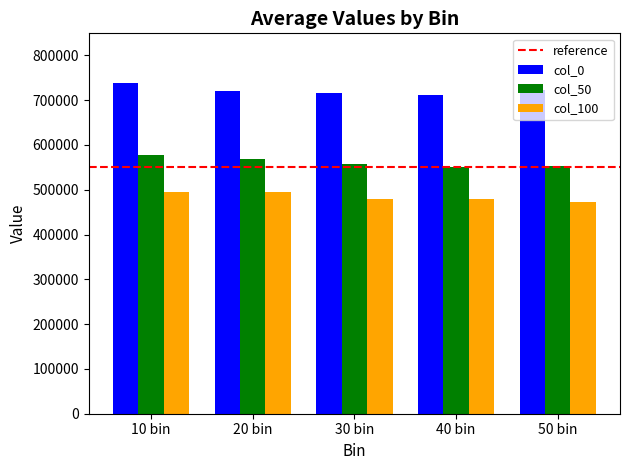

What is the greatest value displayed?

738349.2